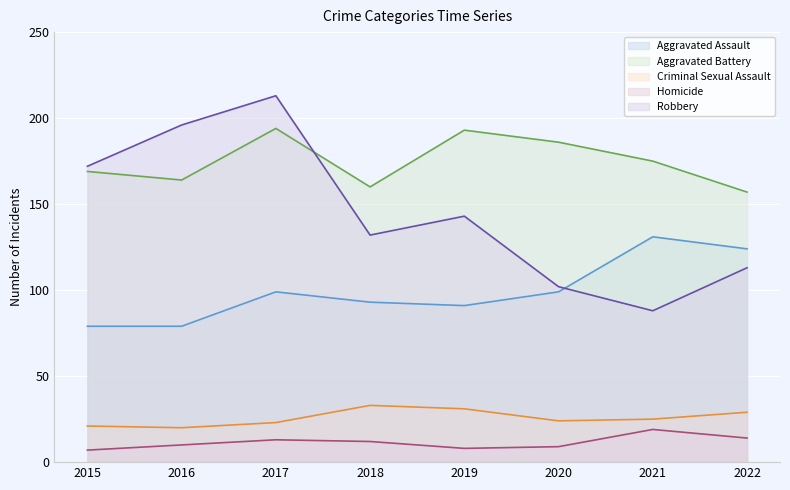

What is the average value of the Aggravated Assault series?

99